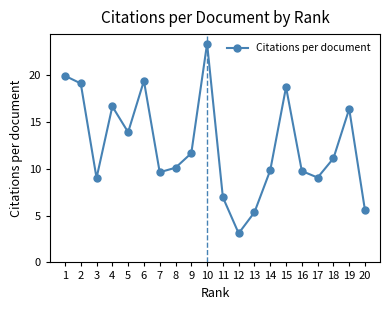

What is the average value?

12.4